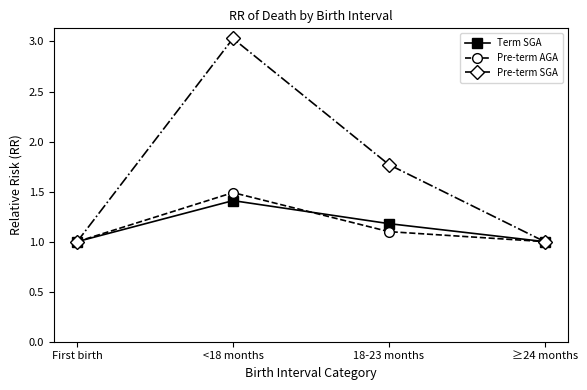

How many categories are shown in the chart?

4